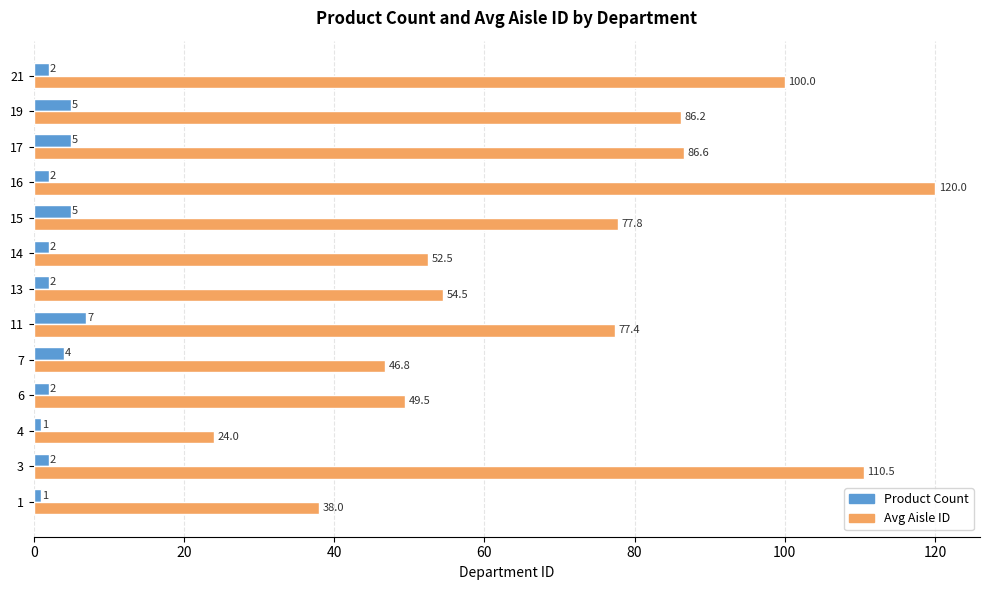

What is the difference between the maximum and minimum values in the Product Count series?

6.0